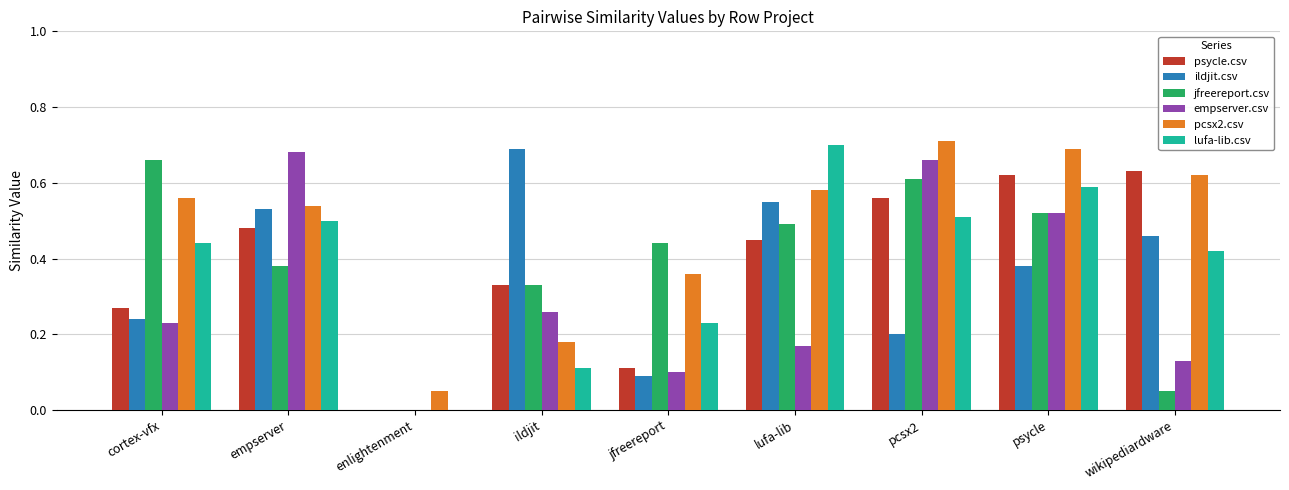

The value of jfreereport.csv at enlightenment is -0.2. True or false?

False